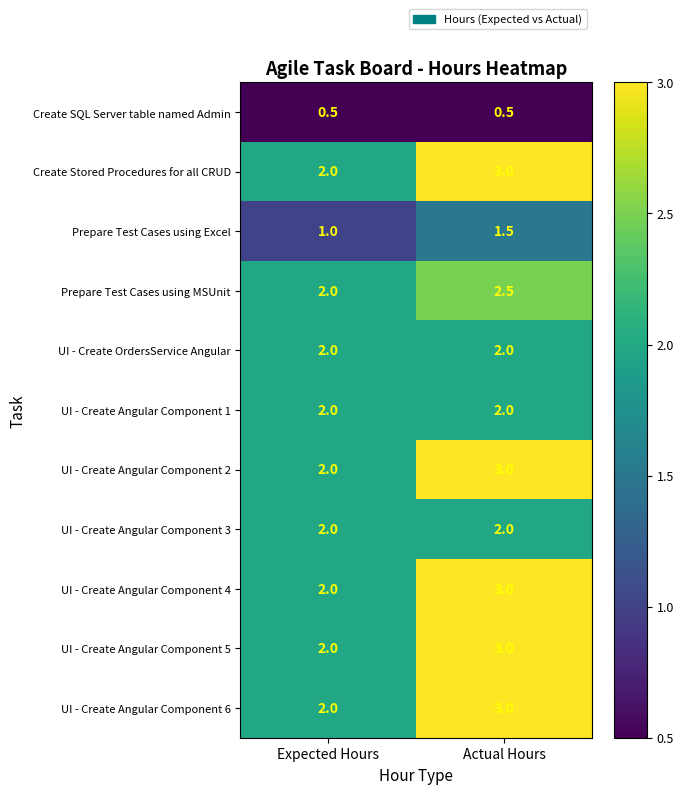

Is it true that UI - Create Angular Component 4 equals 2.0 at Expected Hours?

True